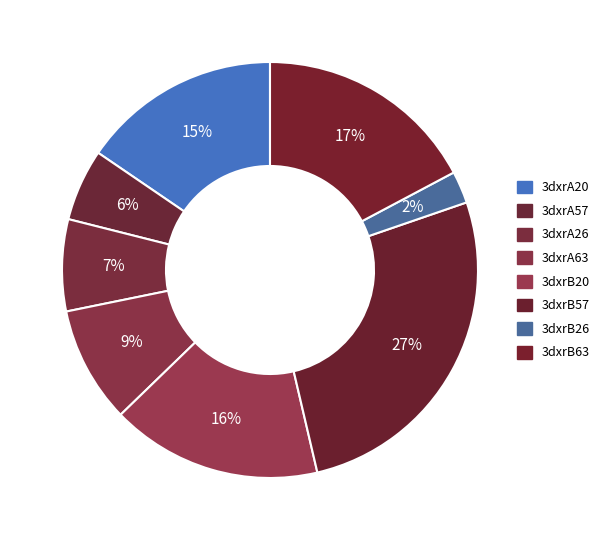

Is there a majority slice in this chart?

No